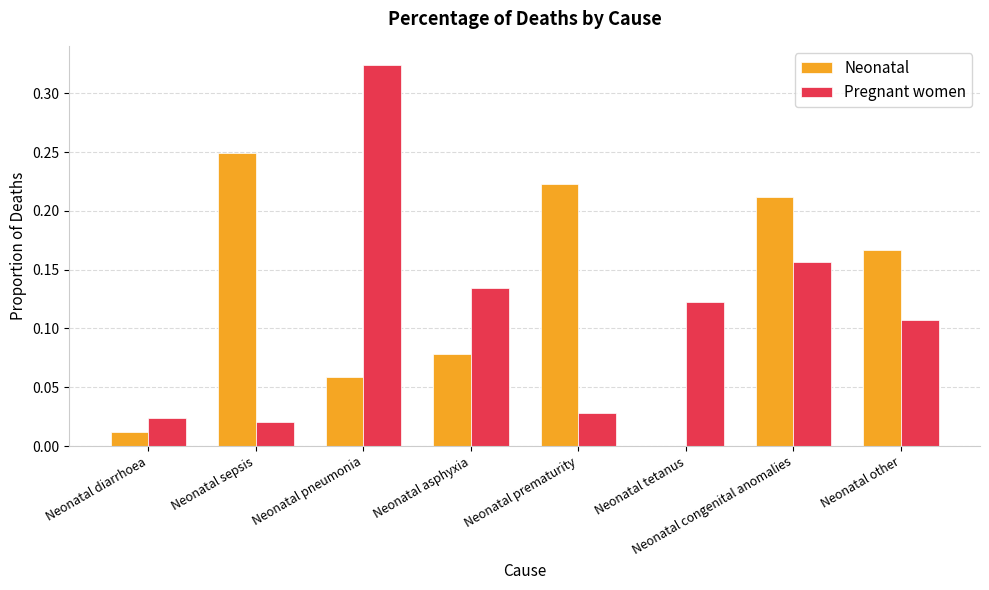

At which label does Pregnant women reach its peak?

Neonatal pneumonia